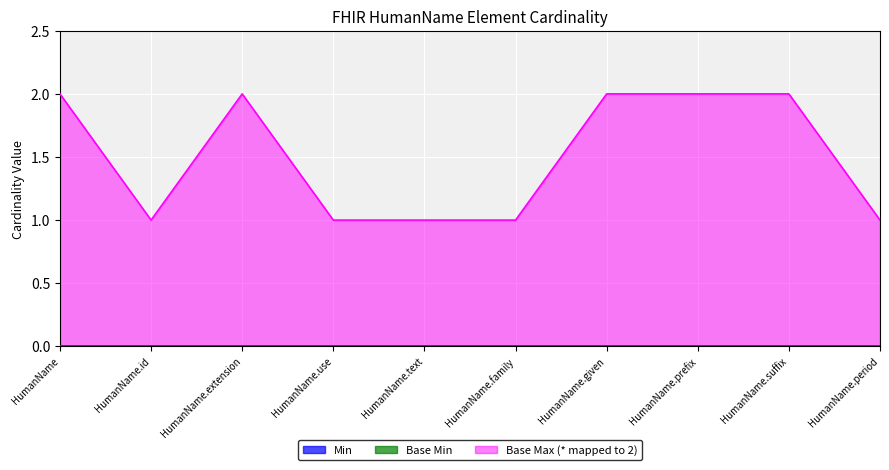

What is the label of the 3rd point from the right?

HumanName.prefix